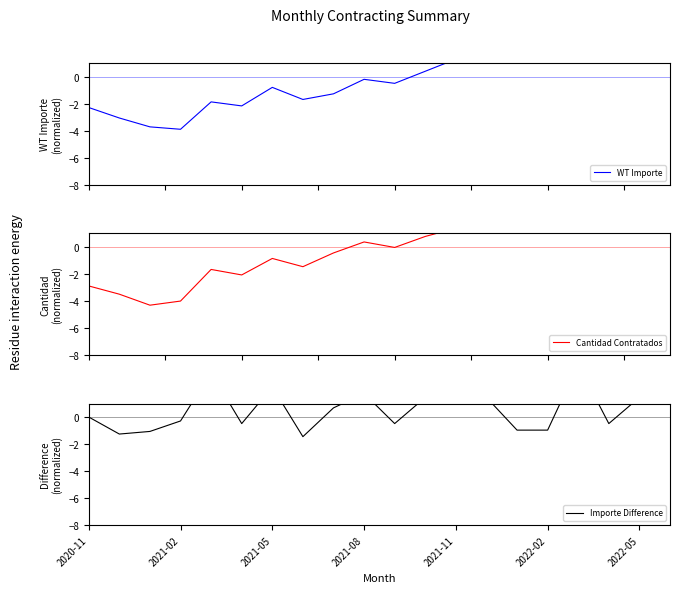

What are all the series names shown in the legend?

WT Importe, Cantidad Contratados, Importe Difference